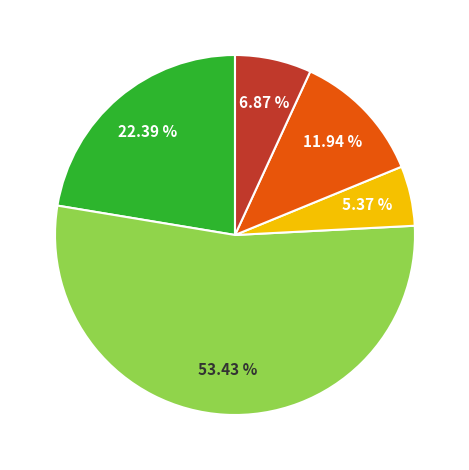

Is there any slice that represents more than half of the pie?

Yes